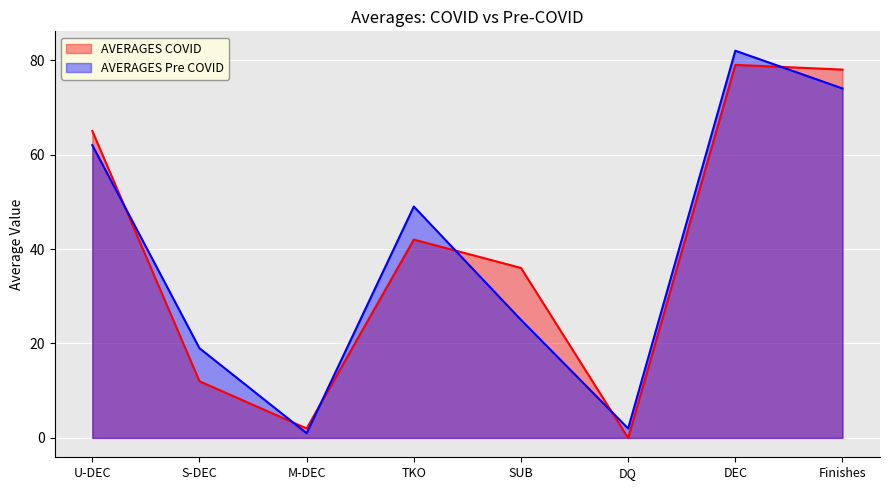

True or false: AVERAGES Pre COVID has a value of 62 at U-DEC.

True